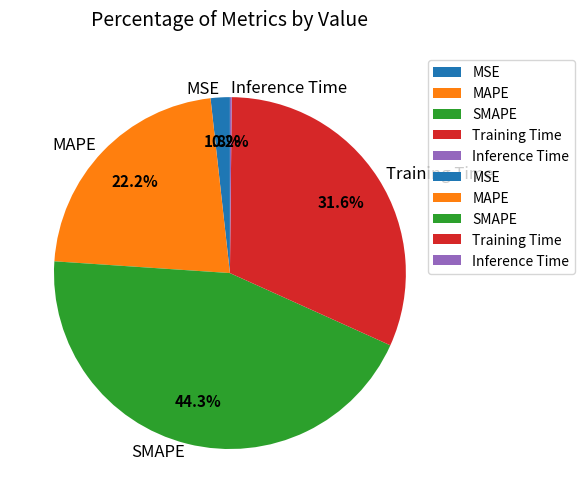

Is the sum of Training Time and SMAPE greater than half?

Yes